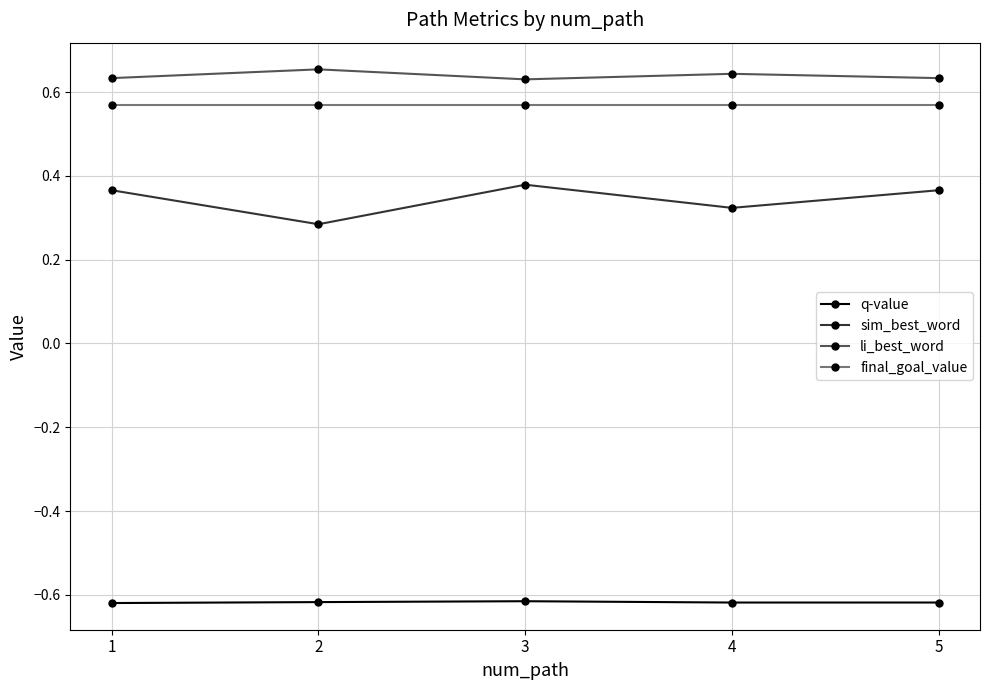

Which series has the largest range (max minus min)?

sim_best_word